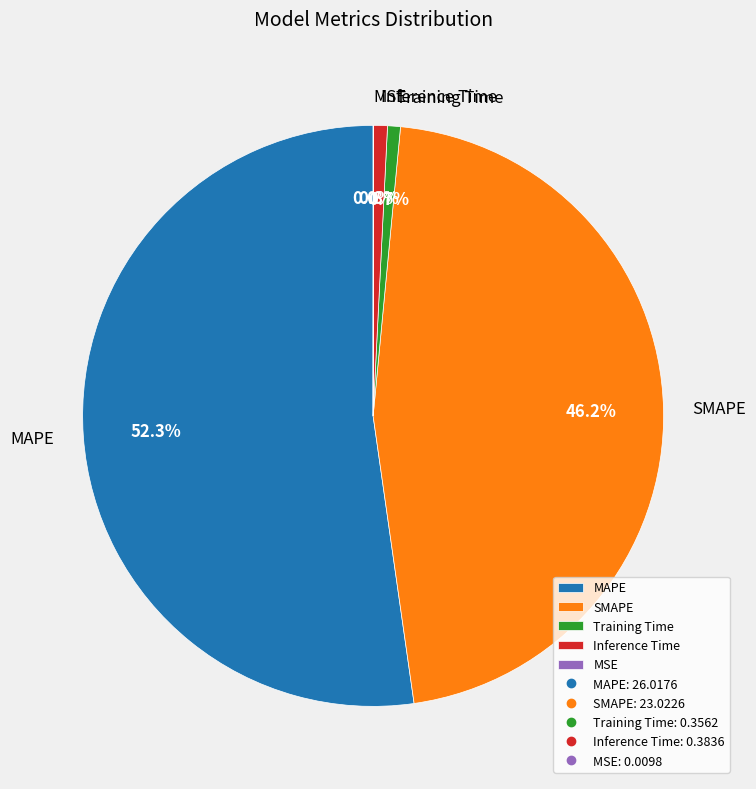

What portion of the pie excludes MAPE?

47.7%